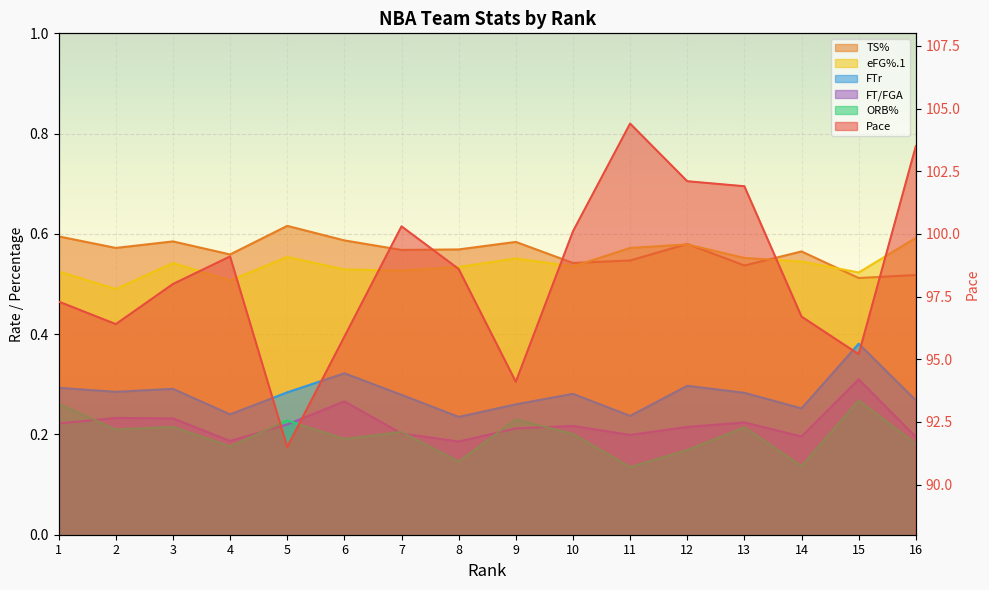

Reading left to right, transcribe all the data shown in this chart.

Pace: 97.3	96.4	98.0	99.1	91.5	95.9	100.3	98.6	94.1	100.1	104.4	102.1	101.9	96.7	95.2	103.5
TS%: 0.6	0.6	0.6	0.6	0.6	0.6	0.6	0.6	0.6	0.5	0.5	0.6	0.5	0.6	0.5	0.5
eFG%.1: 0.5	0.5	0.5	0.5	0.6	0.5	0.5	0.5	0.6	0.5	0.6	0.6	0.6	0.5	0.5	0.6
ORB%: 0.3	0.2	0.2	0.2	0.2	0.2	0.2	0.1	0.2	0.2	0.1	0.2	0.2	0.1	0.3	0.2
FTr: 0.3	0.3	0.3	0.2	0.3	0.3	0.3	0.2	0.3	0.3	0.2	0.3	0.3	0.3	0.4	0.3
FT/FGA: 0.2	0.2	0.2	0.2	0.2	0.3	0.2	0.2	0.2	0.2	0.2	0.2	0.2	0.2	0.3	0.2